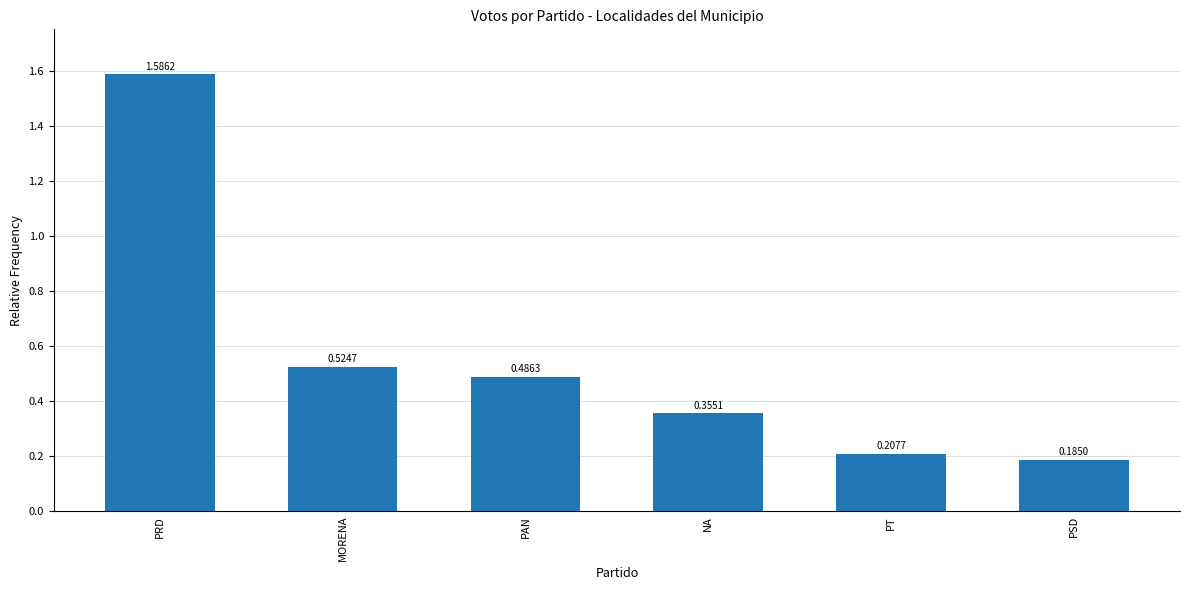

How many bars are there in total?

6